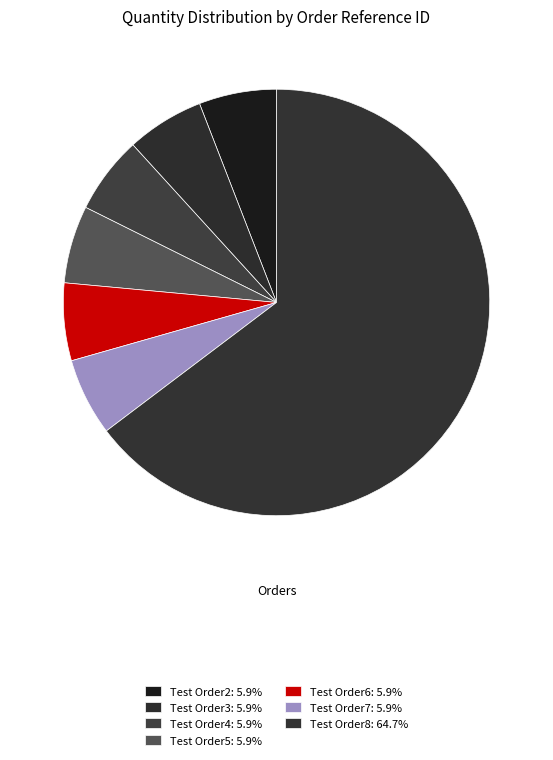

Rank the categories by value from highest to lowest.

Test Order8, Test Order2, Test Order3, Test Order4, Test Order5, Test Order6, Test Order7